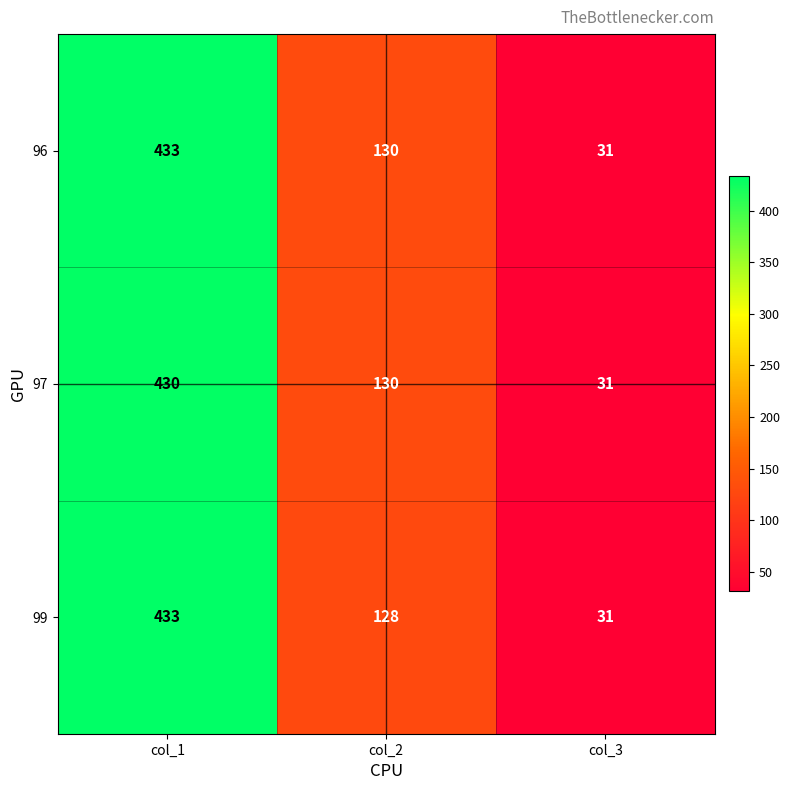

What is the greatest value displayed?

433